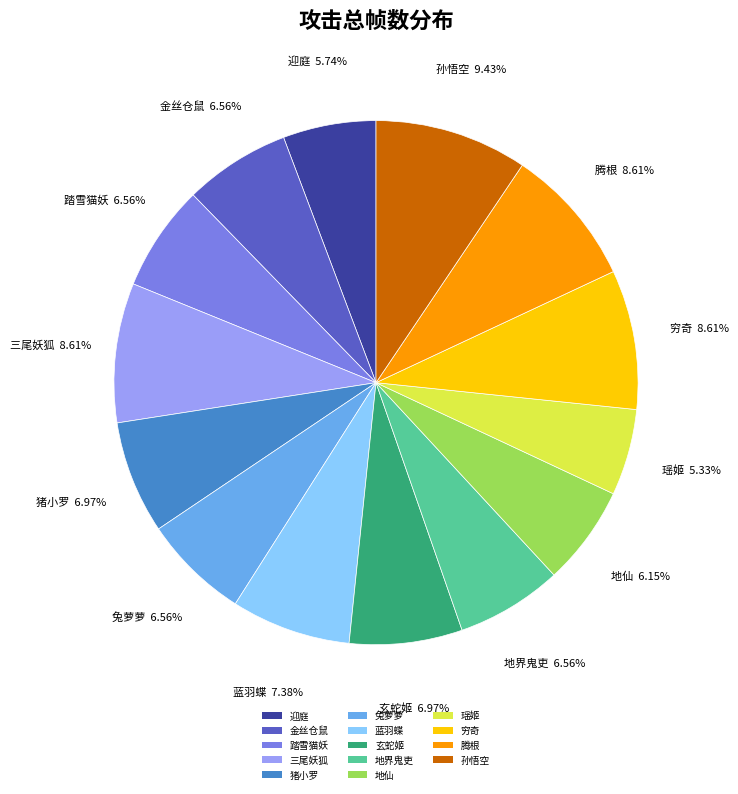

To the nearest percent, what portion does 踏雪猫妖 represent?

7%